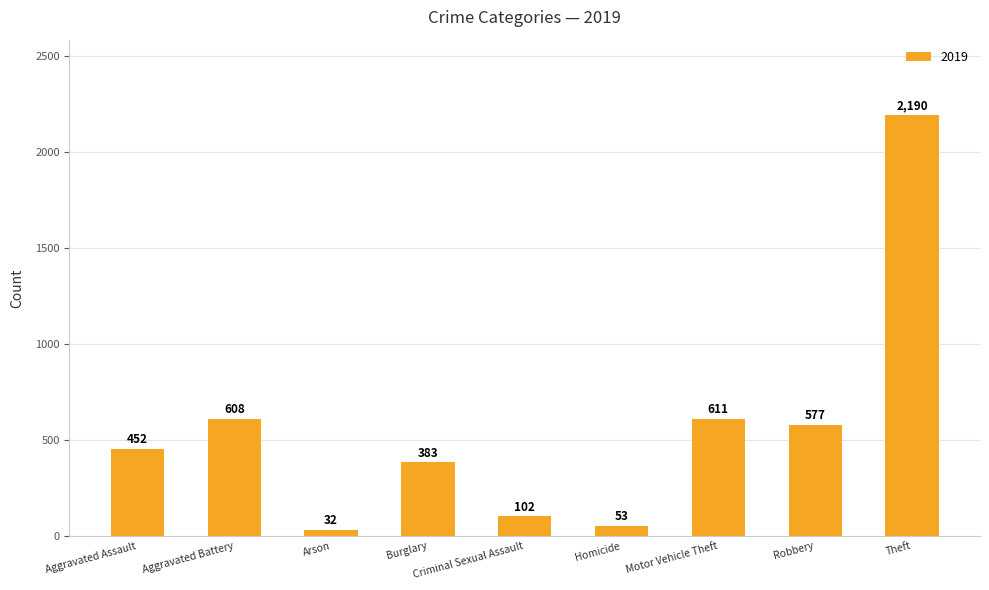

What is the difference between the maximum and minimum values?

2158